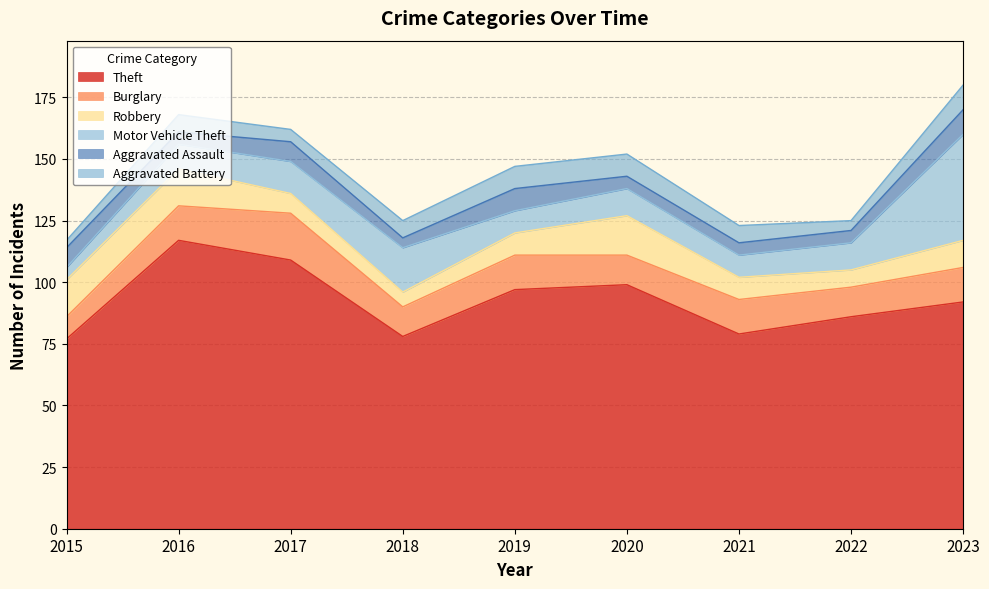

How many interior local valleys does the Burglary series have?

3